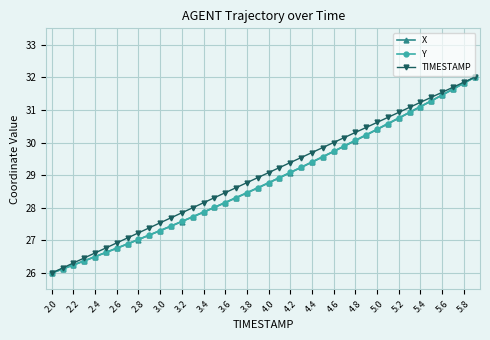

Reading right to left, extract all data points from this chart.

X: 32.0	31.8	31.6	31.5	31.3	31.1	30.9	30.7	30.6	30.4	30.2	30.1	29.9	29.7	29.6	29.4	29.2	29.1	28.9	28.8	28.6	28.5	28.3	28.2	28.0	27.9	27.7	27.6	27.4	27.3	27.2	27.0	26.9	26.8	26.6	26.5	26.4	26.2	26.1	26.0
Y: 32.0	31.8	31.6	31.5	31.3	31.1	30.9	30.8	30.6	30.4	30.2	30.1	29.9	29.7	29.6	29.4	29.2	29.1	28.9	28.8	28.6	28.5	28.3	28.2	28.0	27.9	27.7	27.6	27.4	27.3	27.2	27.0	26.9	26.8	26.6	26.5	26.4	26.2	26.1	26.0
TIMESTAMP: 32.0	31.8	31.7	31.5	31.4	31.2	31.1	30.9	30.8	30.6	30.5	30.3	30.2	30.0	29.8	29.7	29.5	29.4	29.2	29.1	28.9	28.8	28.6	28.5	28.3	28.2	28.0	27.8	27.7	27.5	27.4	27.2	27.1	26.9	26.8	26.6	26.5	26.3	26.2	26.0